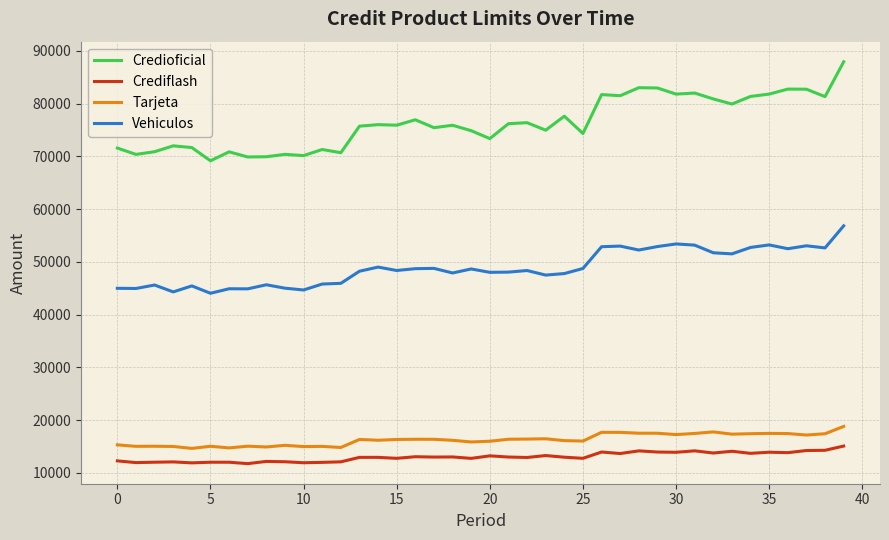

Is this an area chart (filled region under the line)?

No